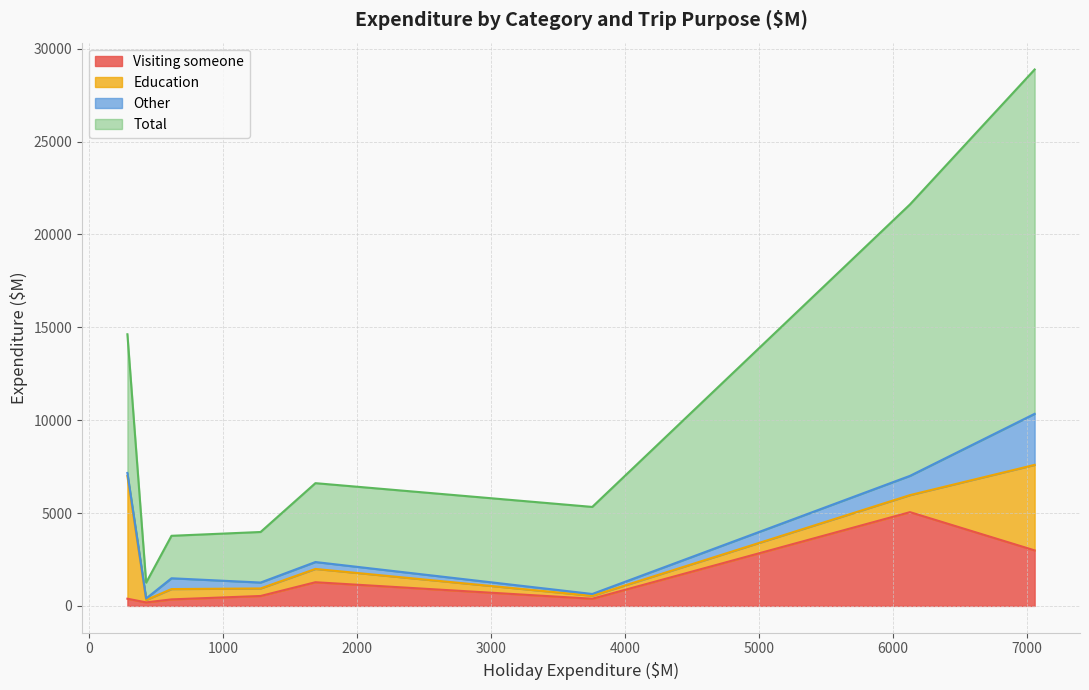

List the series in order of their peak value, lowest first.

Other, Visiting someone, Education, Total